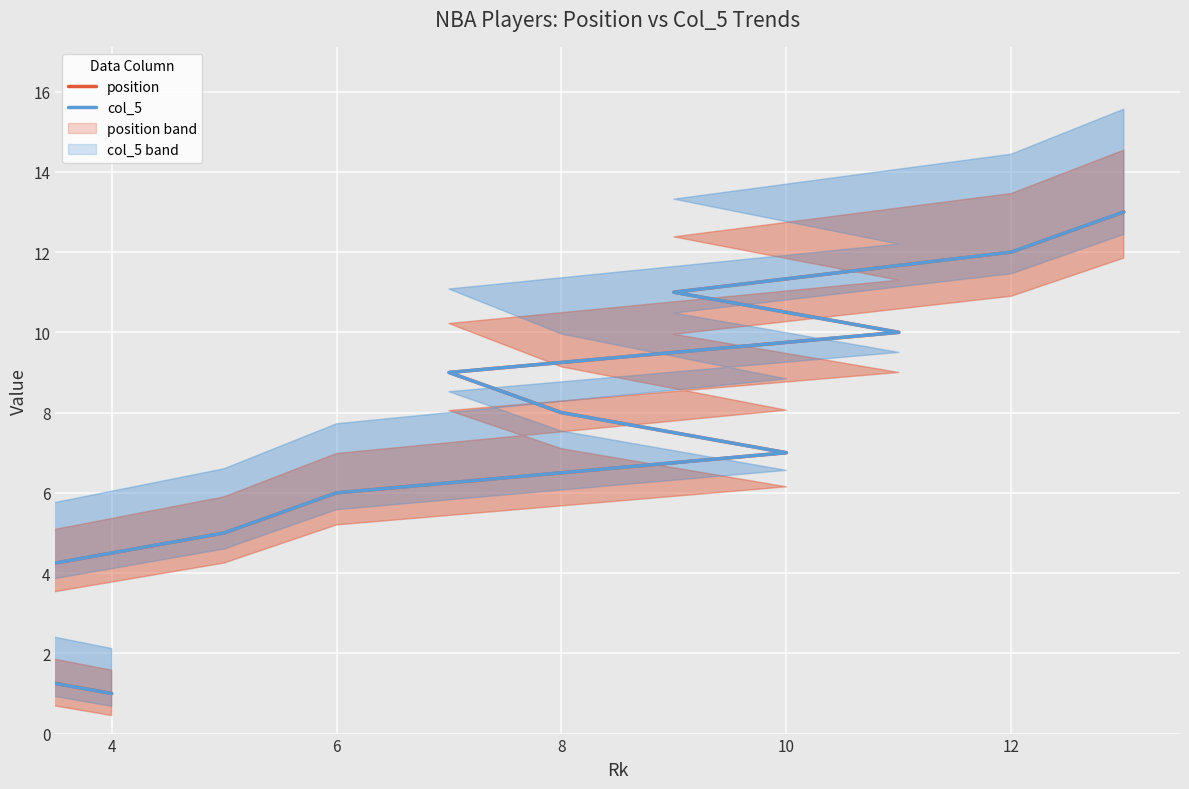

Which series has the largest range (max minus min)?

position